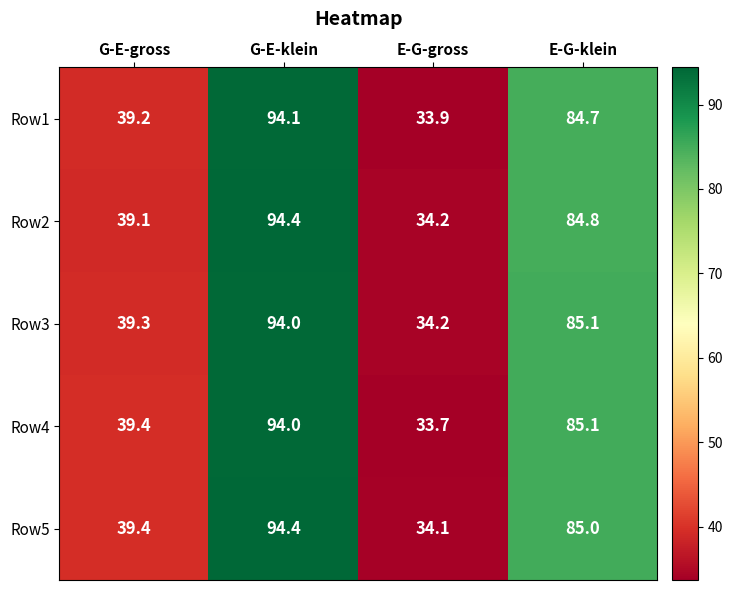

What is the sum of all Row4 values?

252.2